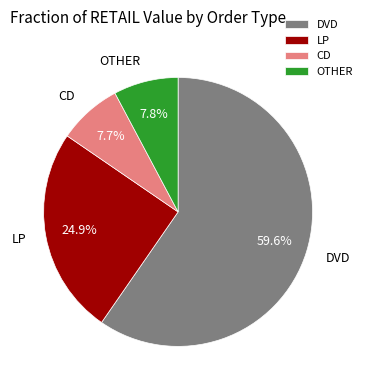

Which has a higher value, DVD or OTHER?

DVD